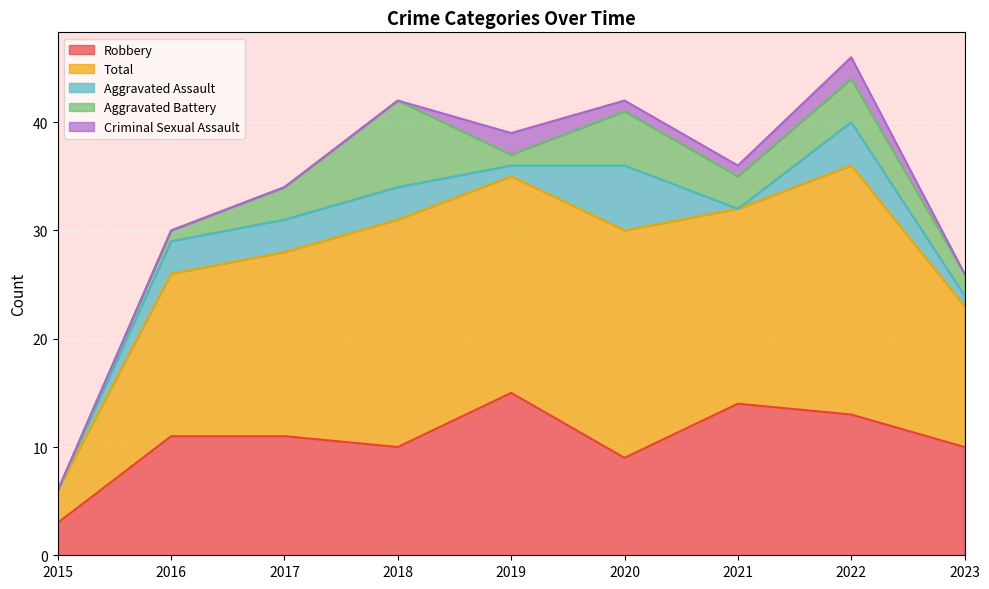

Reading left to right, transcribe all the data shown in this chart.

Robbery: 3	11	11	10	15	9	14	13	10
Total: 3	15	17	21	20	21	18	23	13
Aggravated Assault: 0	3	3	3	1	6	0	4	1
Aggravated Battery: 0	1	3	8	1	5	3	4	2
Criminal Sexual Assault: 0	0	0	0	2	1	1	2	0